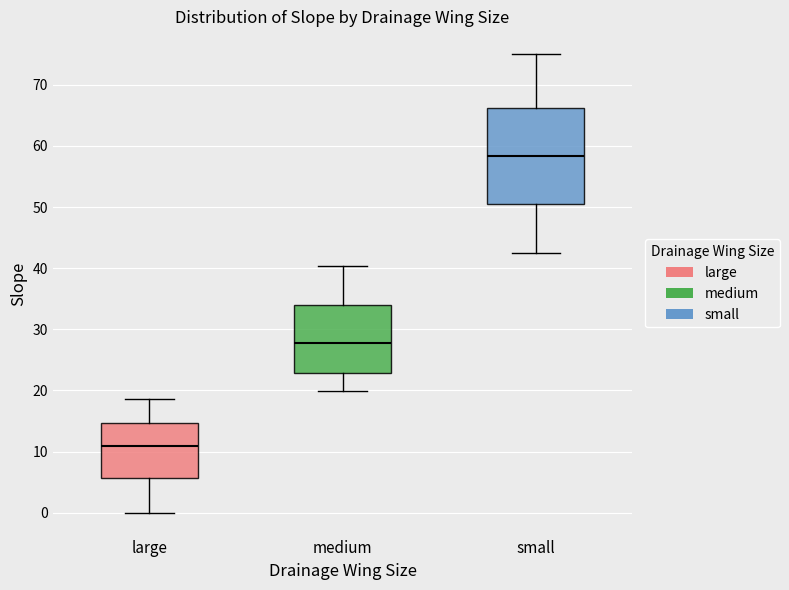

Reading left to right, read every box against the y-axis: the position of its median line, the range the box covers, and the ends of its whiskers. The values are not printed on the chart, so give them approximately, as read against the axis.

large: median 11, box 6 to 15, whiskers 0 to 19
medium: median 28, box 23 to 34, whiskers 20 to 40
small: median 58, box 50 to 66, whiskers 43 to 75